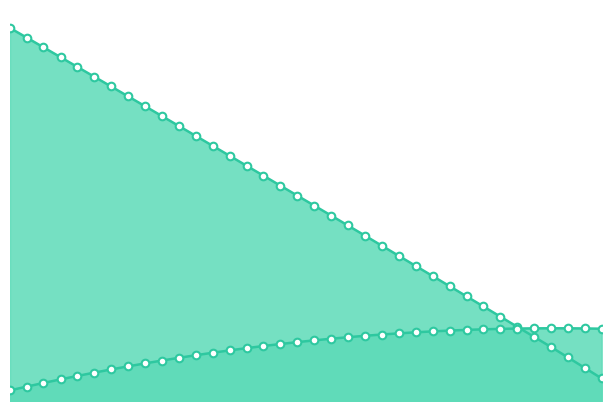

Which series contains the lowest Y value?

posy